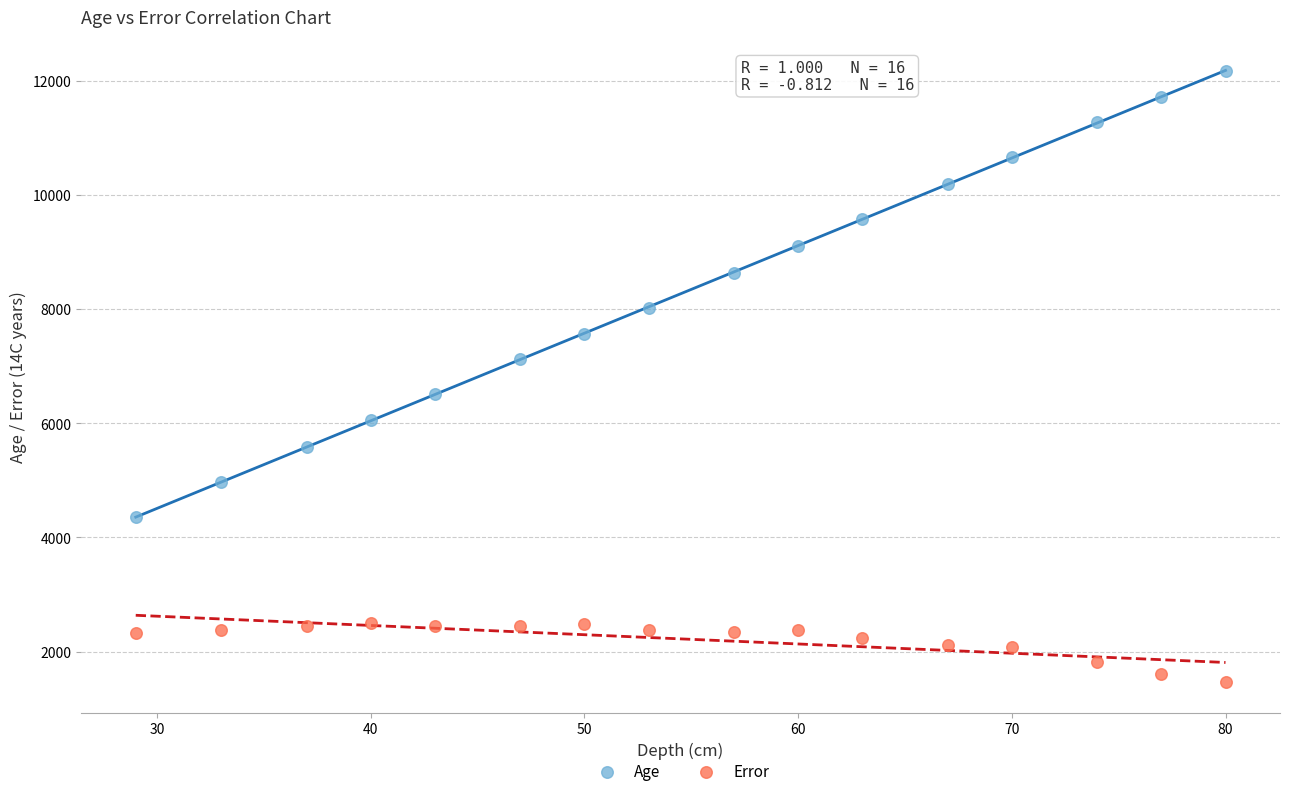

Which series contains the lowest Y value?

Error